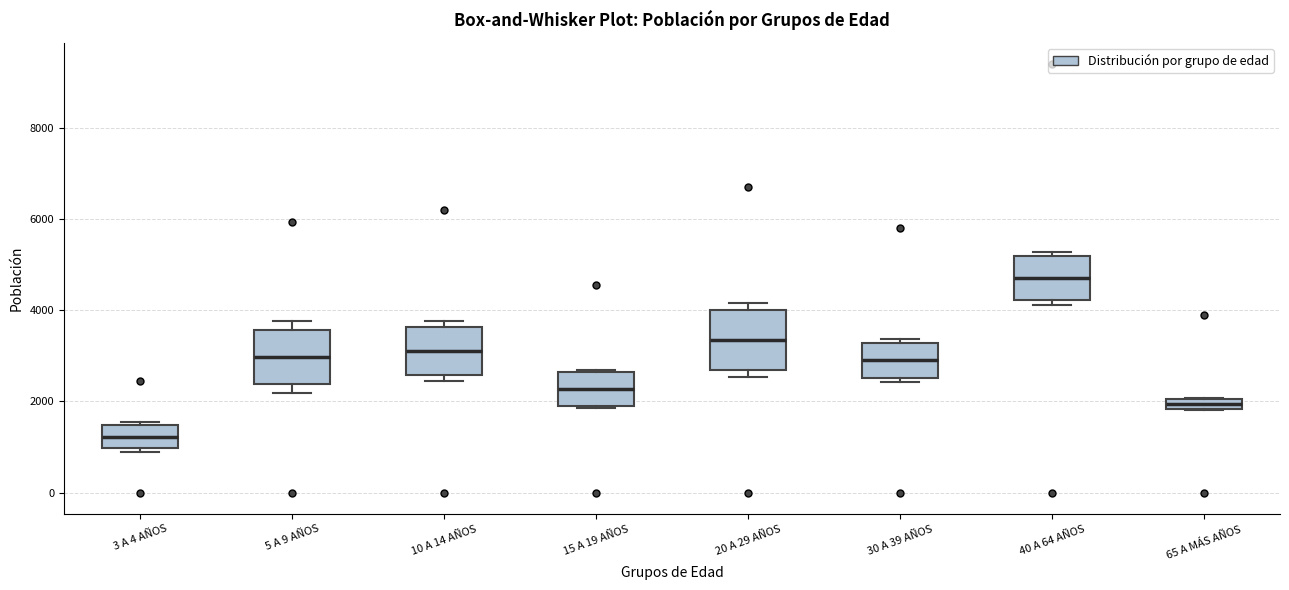

Where is the upper edge of the box for 5 A 9 AÑOS on the y-axis? The values are not printed on the chart, so give them approximately, as read against the axis.

3600